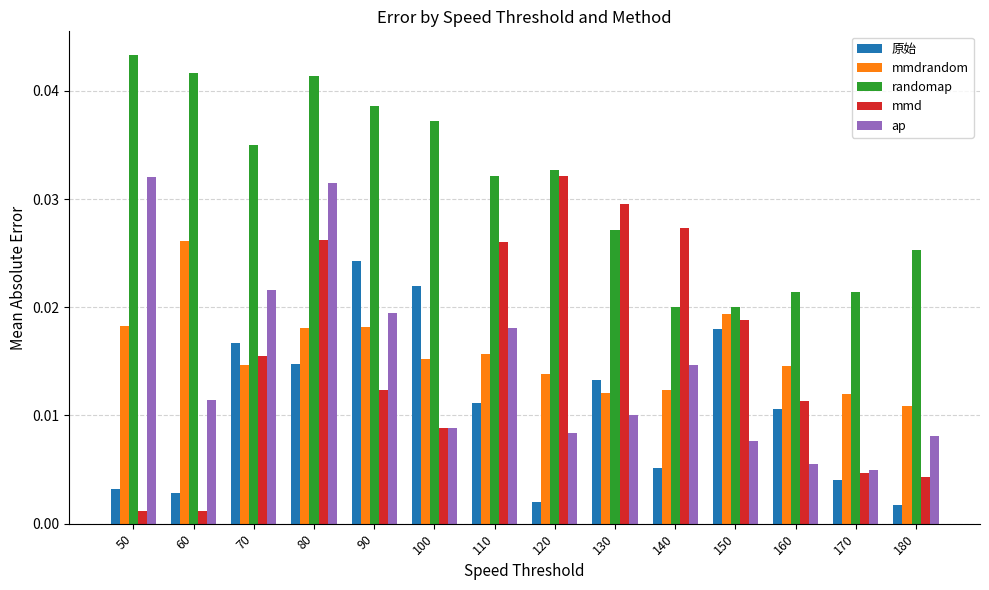

How many bars are there in each group?

5